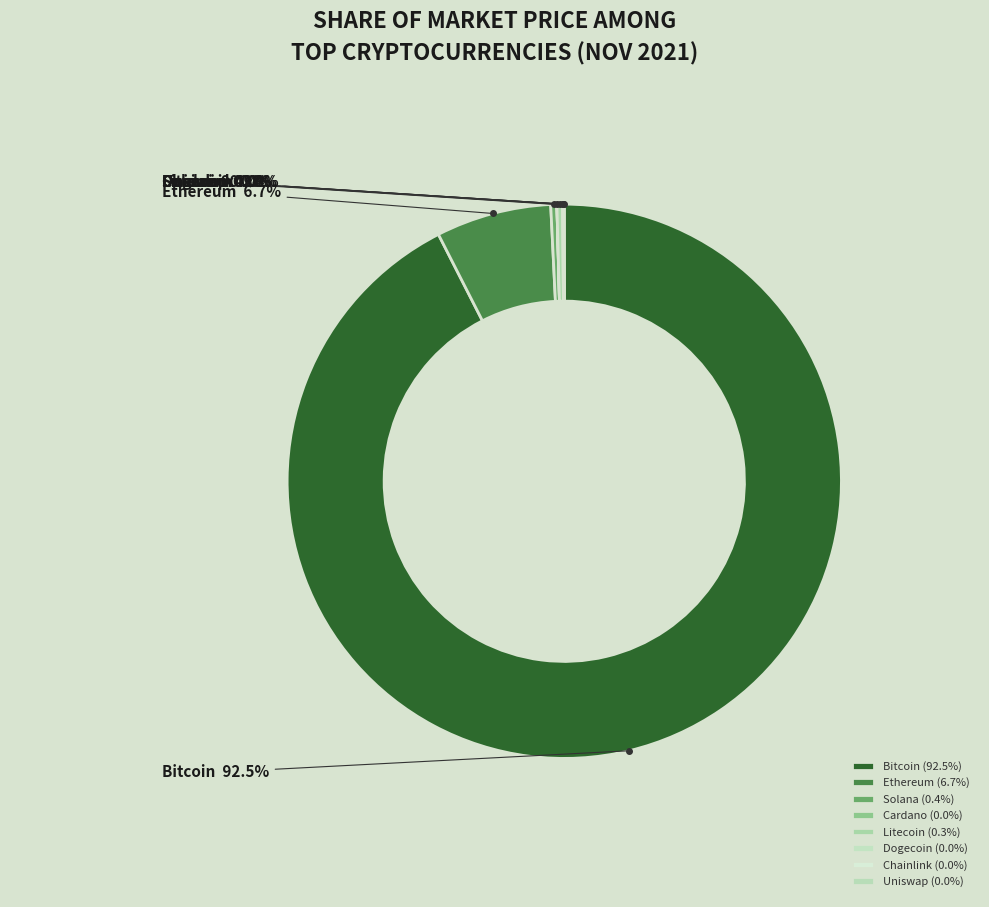

Is there any slice that represents more than half of the pie?

Yes